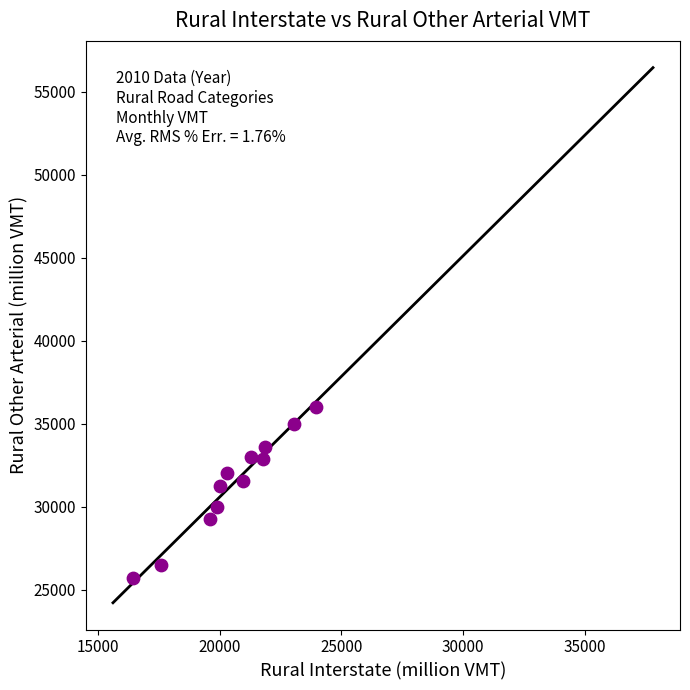

What is the range of X values (max minus min)?

7504